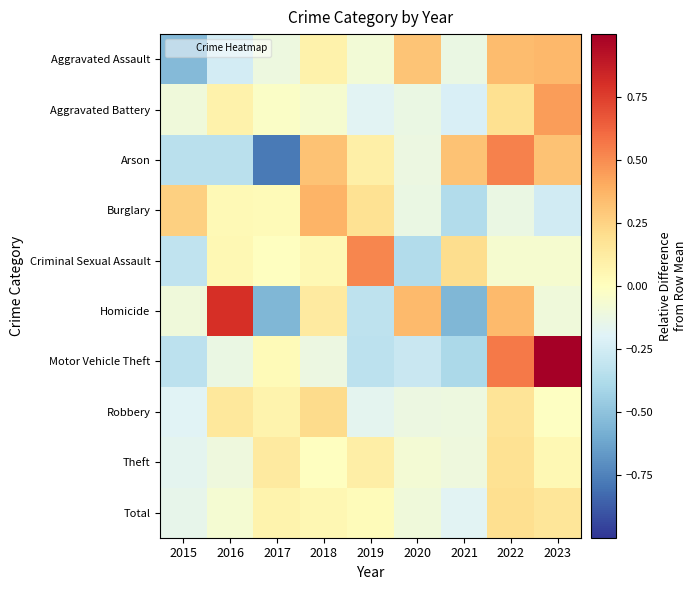

Reading left to right, transcribe all the data shown in this chart.

Aggravated Assault: 2015=-0.5	2016=-0.2	2017=-0.1	2018=0.1	2019=-0.1	2020=0.3	2021=-0.1	2022=0.3	2023=0.4
Aggravated Battery: 2015=-0.1	2016=0.1	2017=-0.0	2018=-0.1	2019=-0.2	2020=-0.1	2021=-0.2	2022=0.2	2023=0.4
Arson: 2015=-0.3	2016=-0.3	2017=-0.8	2018=0.3	2019=0.1	2020=-0.1	2021=0.3	2022=0.5	2023=0.3
Burglary: 2015=0.3	2016=0.0	2017=0.0	2018=0.4	2019=0.2	2020=-0.1	2021=-0.4	2022=-0.1	2023=-0.3
Criminal Sexual Assault: 2015=-0.3	2016=0.0	2017=-0.0	2018=0.0	2019=0.5	2020=-0.4	2021=0.2	2022=-0.1	2023=-0.1
Homicide: 2015=-0.1	2016=0.8	2017=-0.5	2018=0.1	2019=-0.3	2020=0.3	2021=-0.5	2022=0.3	2023=-0.1
Motor Vehicle Theft: 2015=-0.3	2016=-0.1	2017=0.0	2018=-0.1	2019=-0.3	2020=-0.3	2021=-0.4	2022=0.6	2023=1.0
Robbery: 2015=-0.2	2016=0.1	2017=0.1	2018=0.2	2019=-0.2	2020=-0.1	2021=-0.1	2022=0.2	2023=-0.0
Theft: 2015=-0.2	2016=-0.1	2017=0.1	2018=-0.0	2019=0.1	2020=-0.1	2021=-0.1	2022=0.2	2023=0.0
Total: 2015=-0.2	2016=-0.1	2017=0.1	2018=0.1	2019=0.0	2020=-0.1	2021=-0.2	2022=0.2	2023=0.2